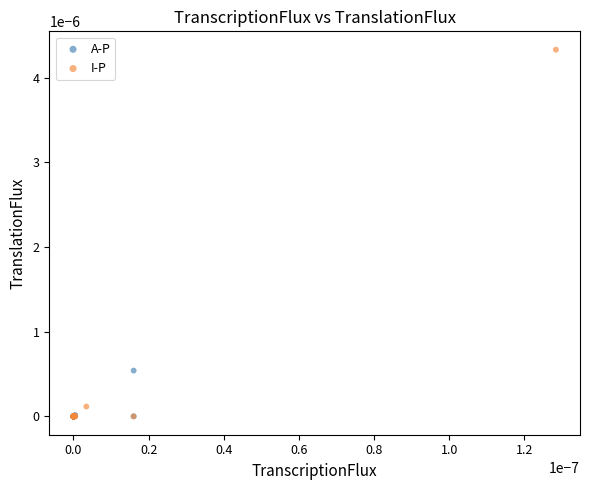

Which series contains the highest Y value?

I-P